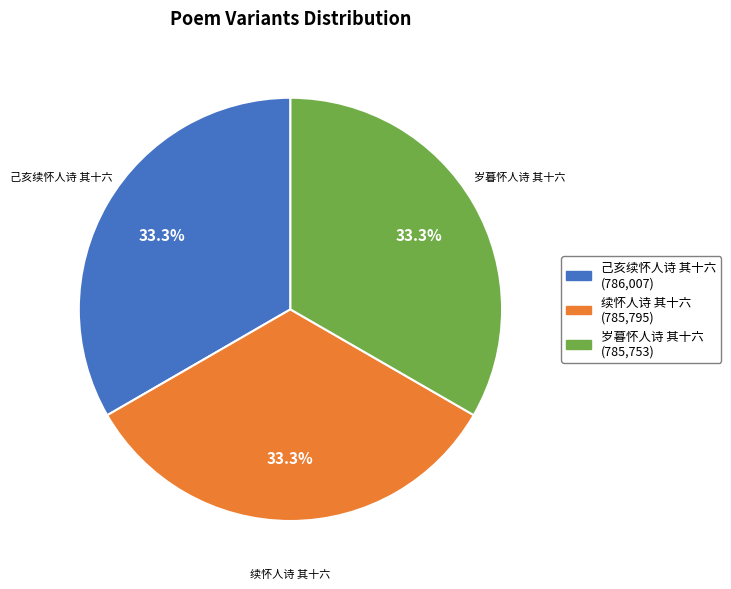

Is there any slice that represents more than half of the pie?

No